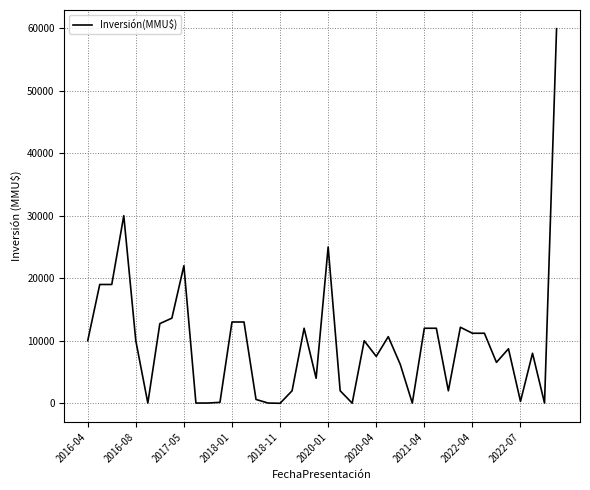

What is the sum of all values?

386742